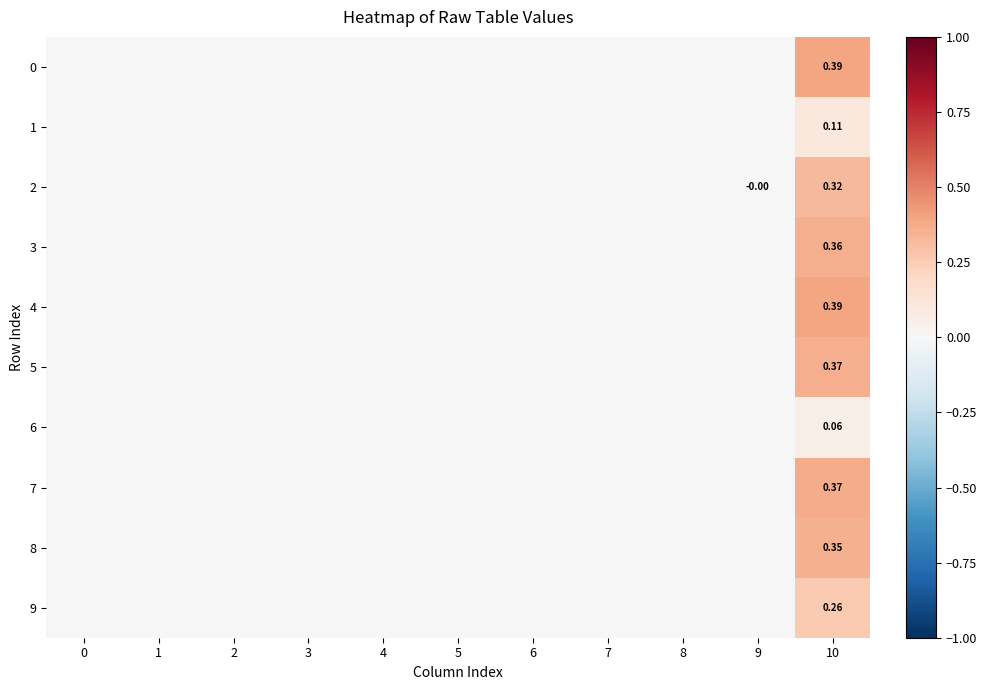

At which category is the sum across all series the highest?

10